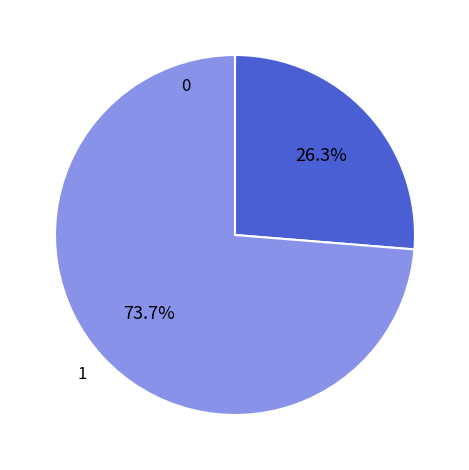

What is the majority slice?

1